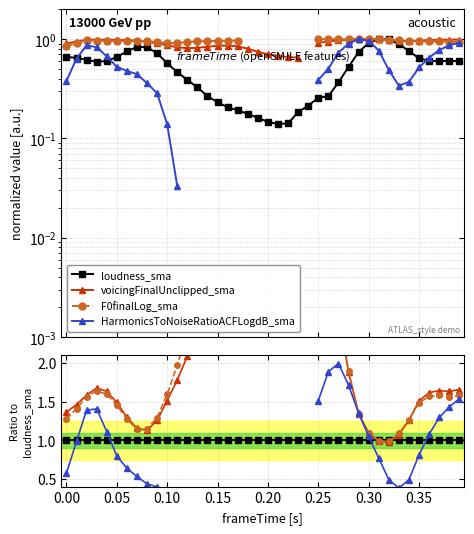

Is this an area chart (filled region under the line)?

No